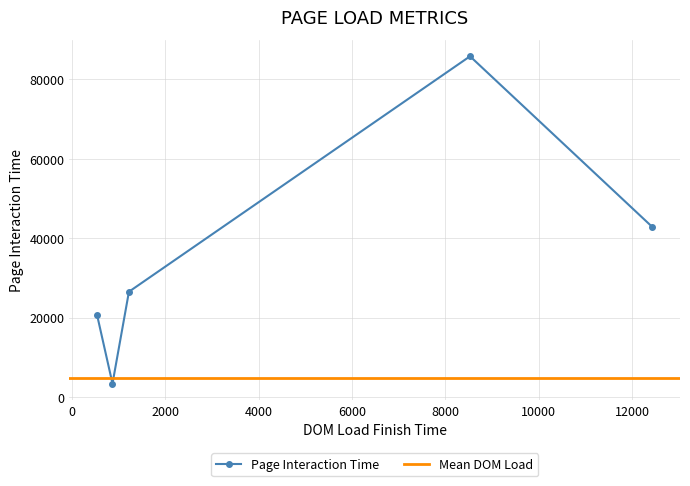

Where is the first local minimum?

873